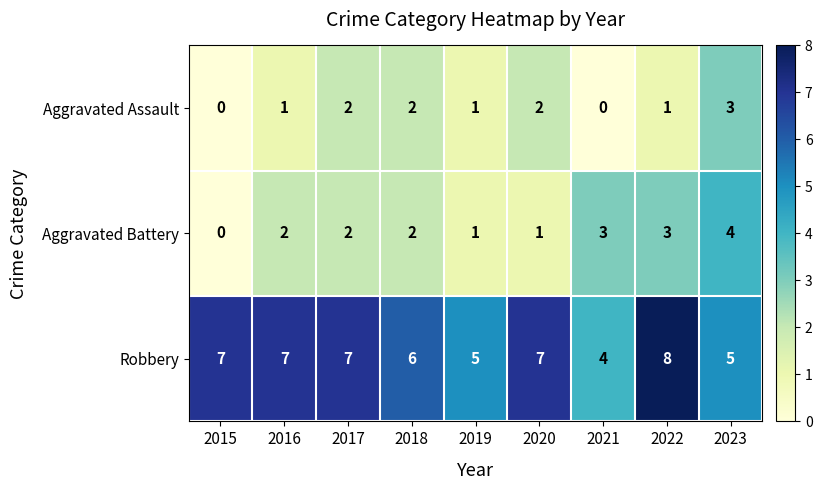

What is the sum of the Robbery values at 2022 and 2015?

15